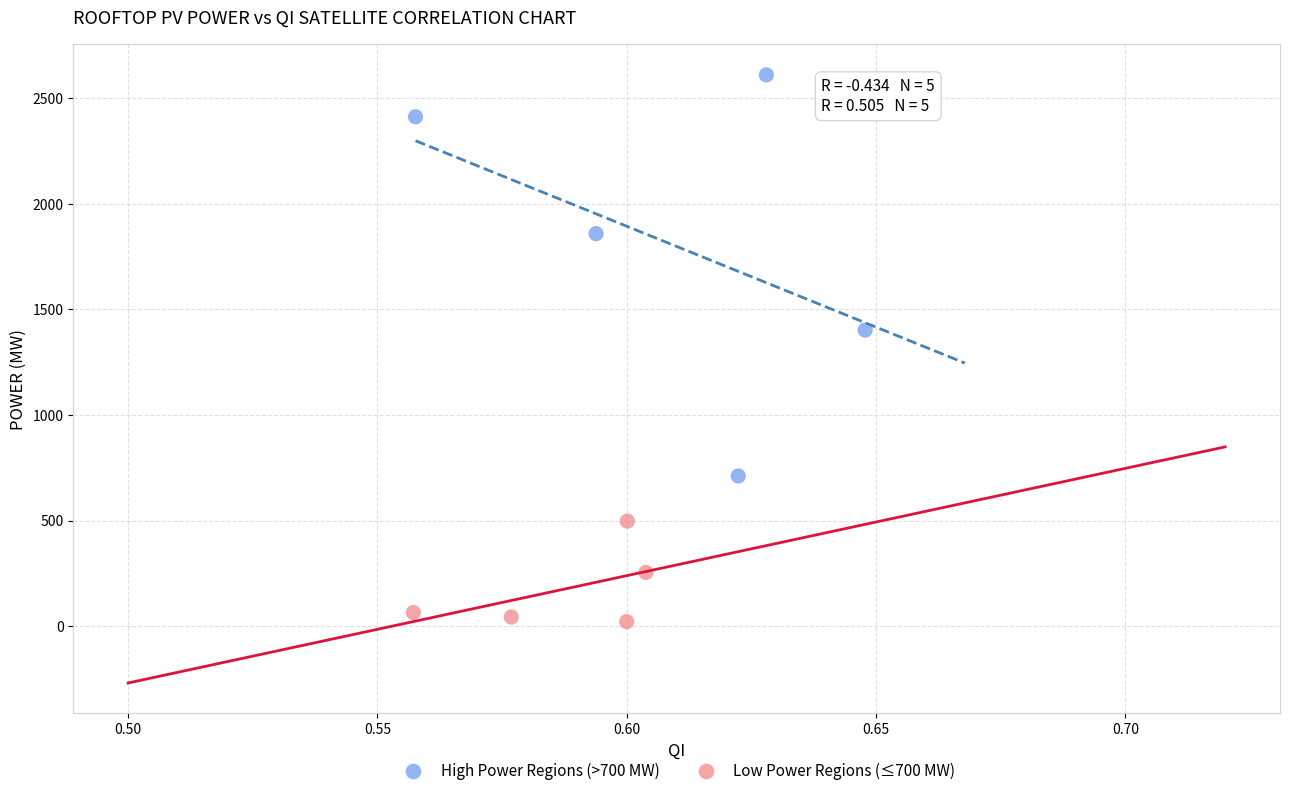

Which series has the largest Y range (max minus min)?

High Power Regions (>700 MW)